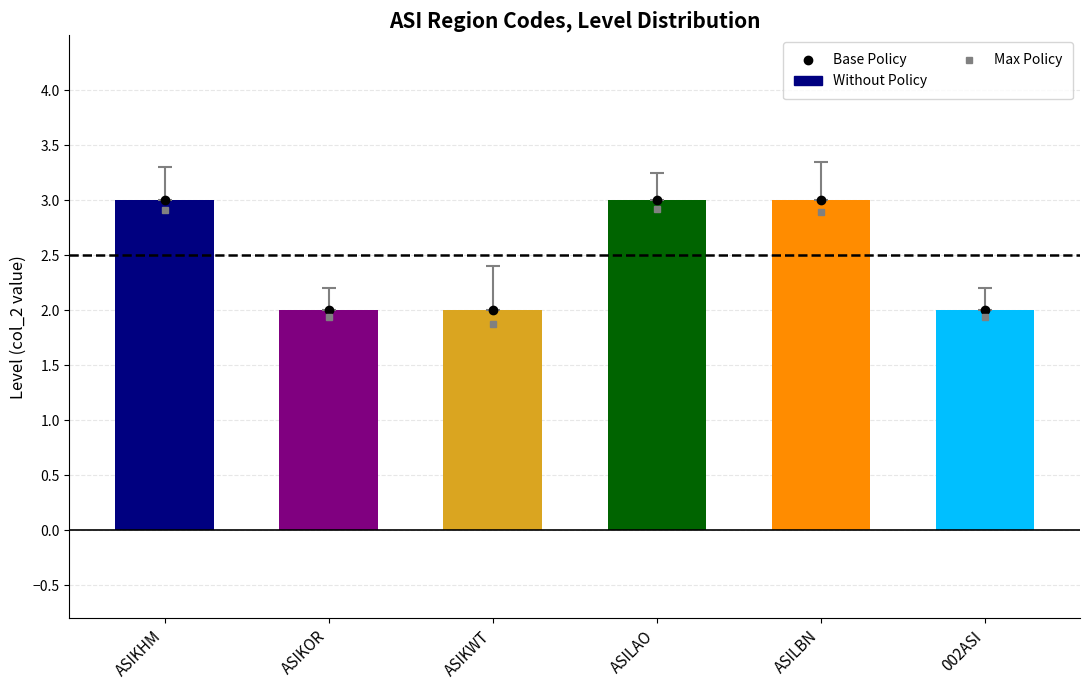

What is the greatest value displayed?

3